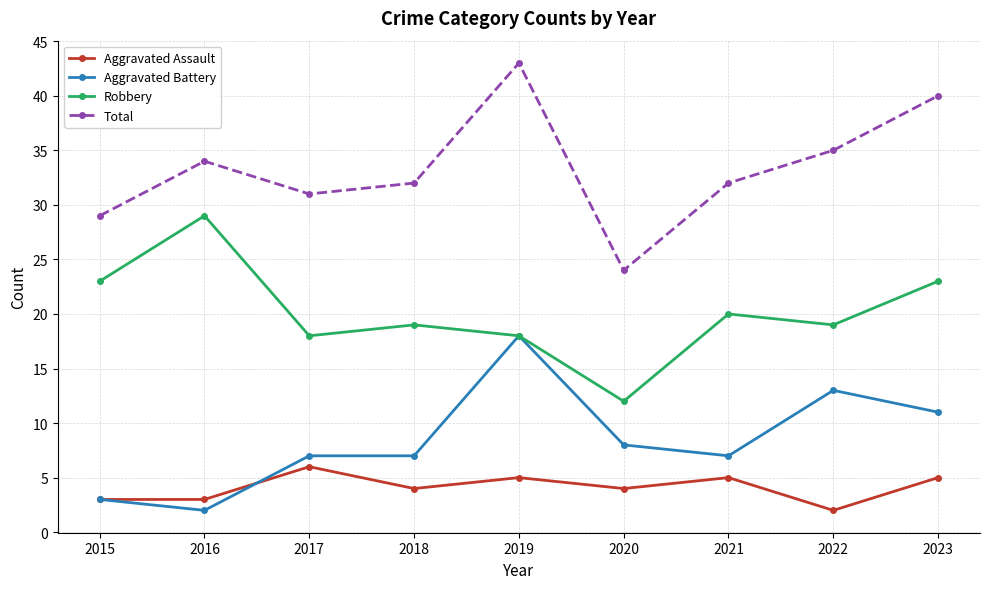

What is the total value across all series at 2021?

64